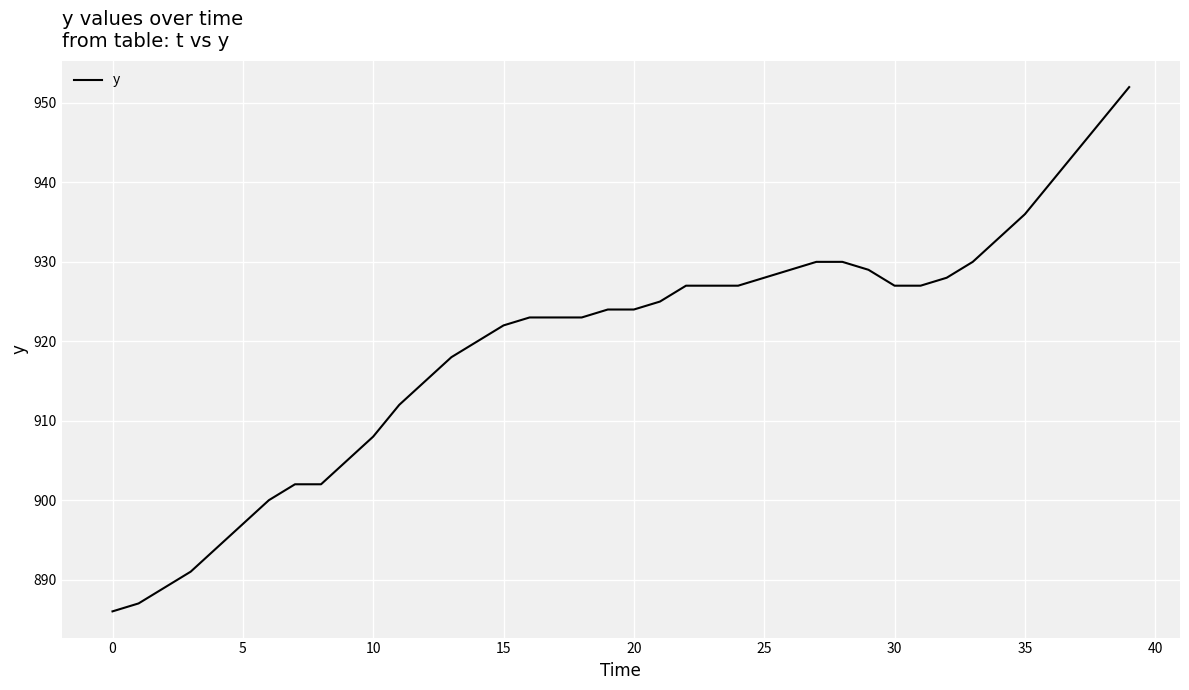

How many lines are shown in the chart?

1